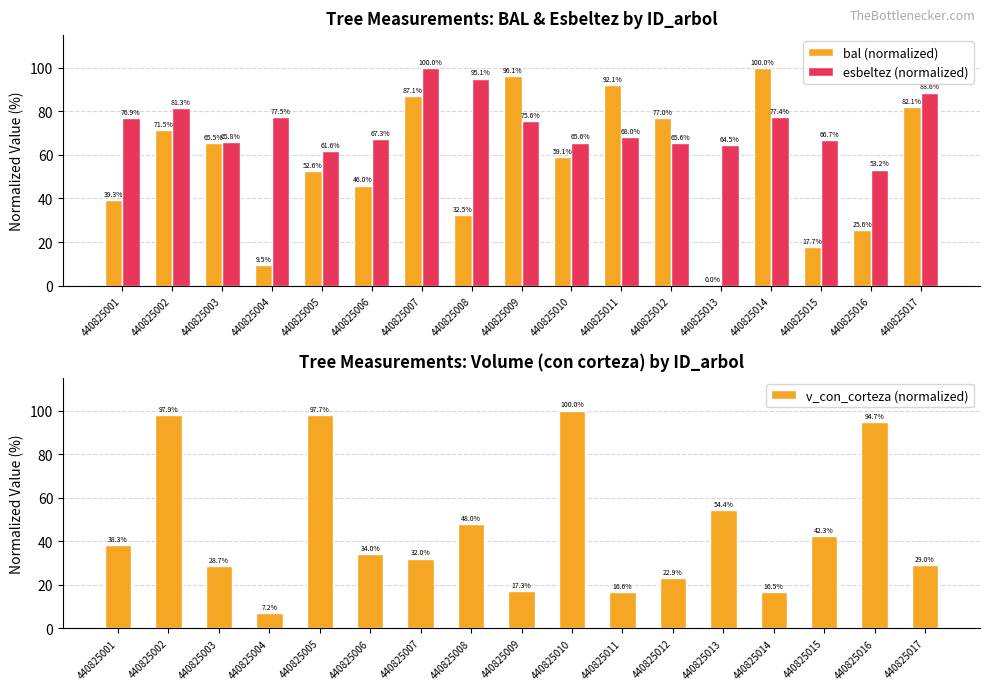

What is the value of the bal (normalized) bar at the 15th from the left?

17.7